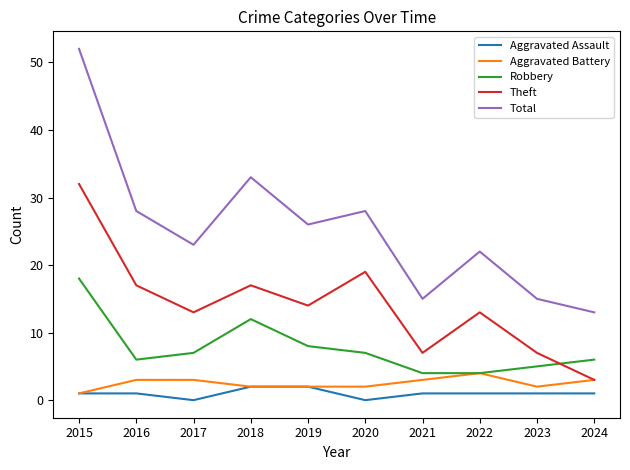

How many interior local peaks does the Robbery series have?

1